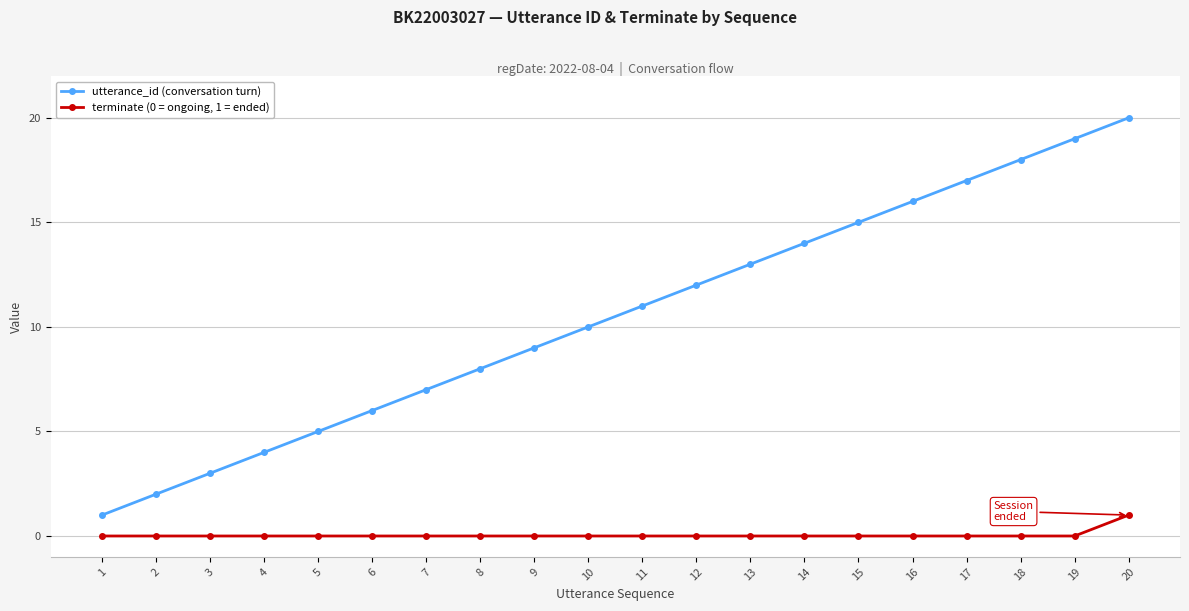

Is the value of terminate (0 = ongoing, 1 = ended) at 11 greater than the value of utterance_id (conversation turn) at 3?

No